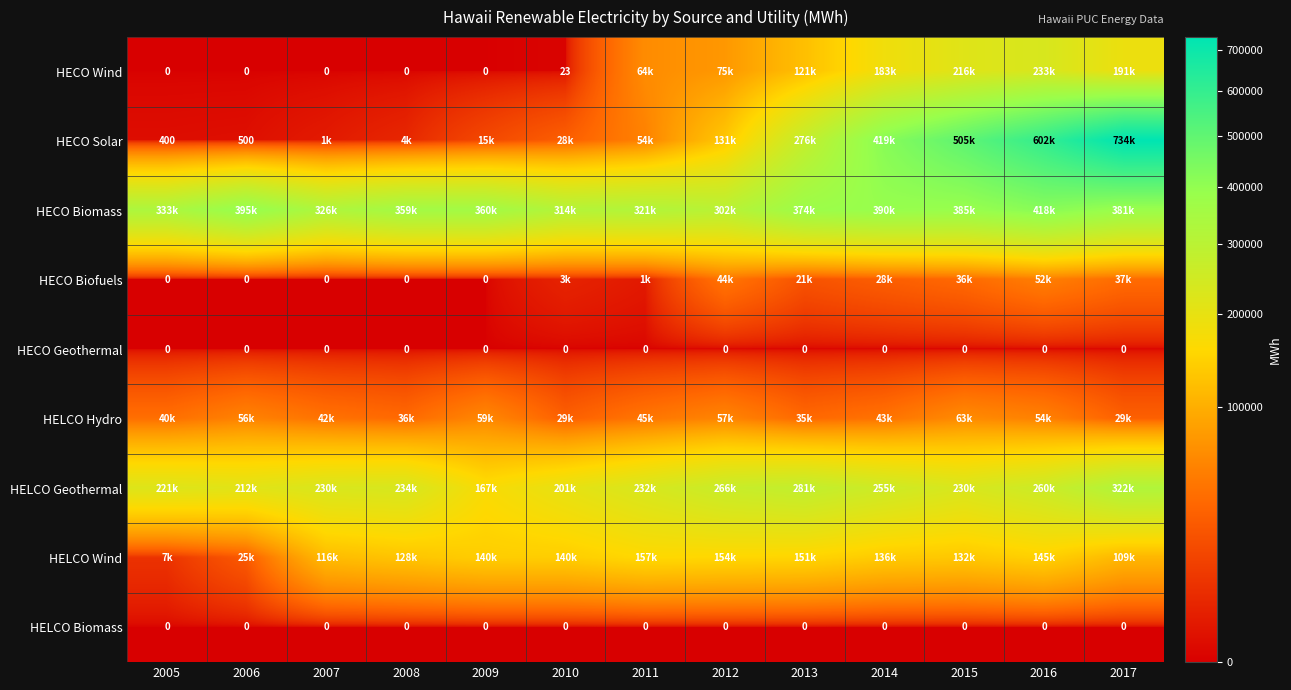

Rank the categories by HELCO Hydro value from lowest to highest.

2010, 2017, 2013, 2008, 2005, 2007, 2014, 2011, 2016, 2006, 2012, 2009, 2015